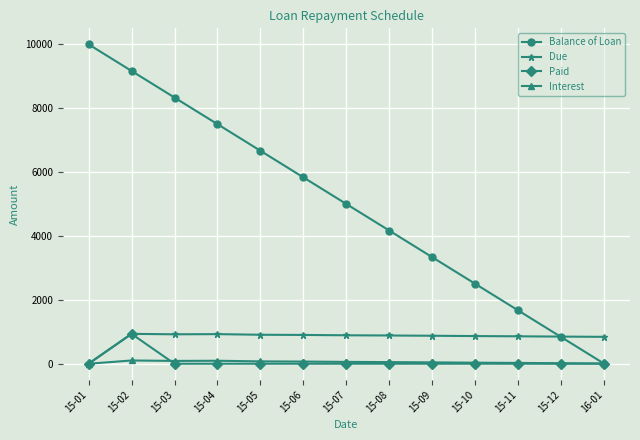

Between 15-04 and 15-06, which series saw the biggest shift?

Balance of Loan